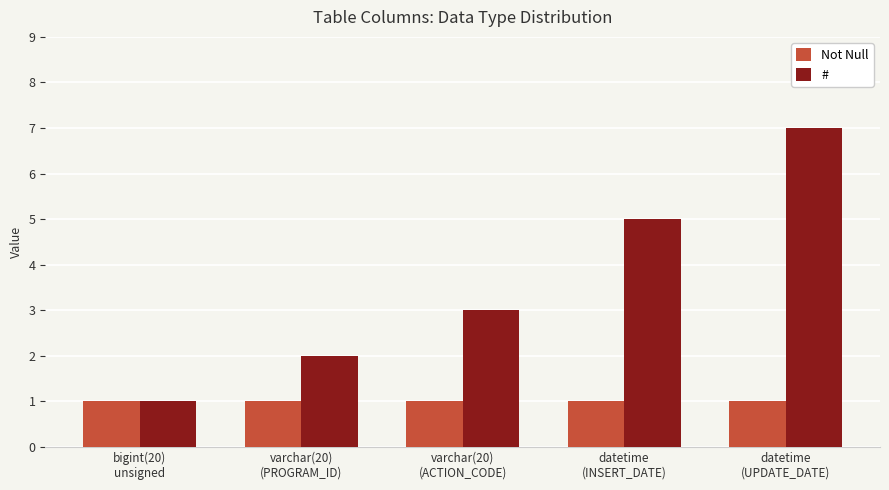

What is the maximum value for Not Null?

1